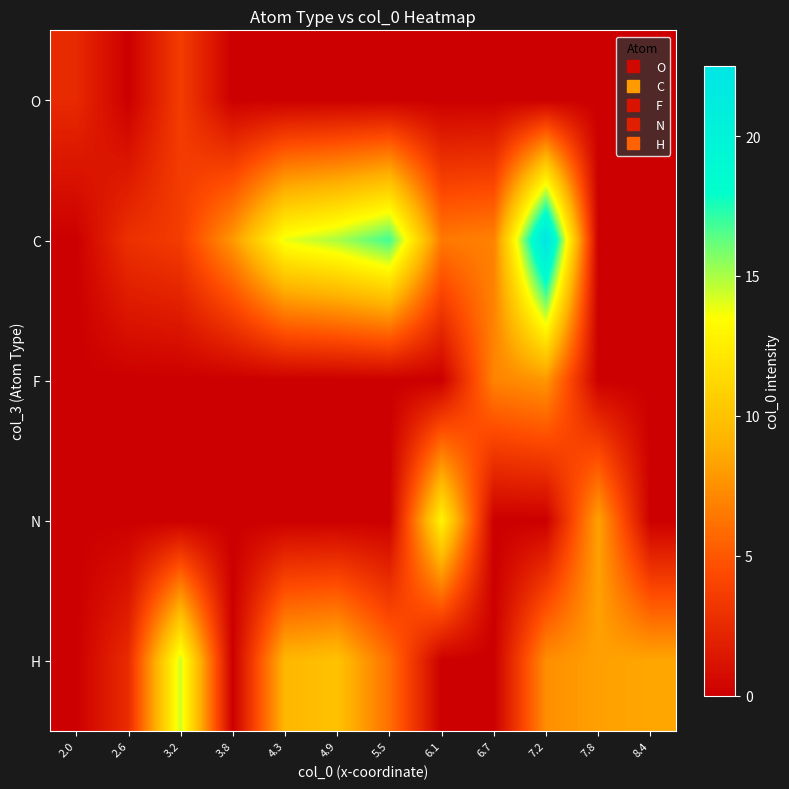

Reading right to left, what are all the values shown in this chart?

O: 8.4=0.0	7.8=0.0	7.2=0.0	6.7=0.0	6.1=0.0	5.5=0.0	4.9=0.0	4.3=0.0	3.8=0.0	3.2=3.6	2.6=0.0	2.0=2.5
C: 8.4=0.0	7.8=0.0	7.2=22.5	6.7=6.9	6.1=6.5	5.5=16.9	4.9=15.0	4.3=13.9	3.8=7.9	3.2=3.6	2.6=2.9	2.0=0.0
F: 8.4=0.0	7.8=0.0	7.2=7.8	6.7=7.0	6.1=0.0	5.5=0.0	4.9=0.0	4.3=0.0	3.8=0.0	3.2=0.0	2.6=0.0	2.0=0.0
N: 8.4=0.0	7.8=8.3	7.2=0.0	6.7=0.0	6.1=12.9	5.5=0.0	4.9=0.0	4.3=0.0	3.8=0.0	3.2=0.0	2.6=0.0	2.0=0.0
H: 8.4=8.5	7.8=8.2	7.2=7.4	6.7=0.0	6.1=0.0	5.5=6.1	4.9=9.9	4.3=9.3	3.8=0.0	3.2=14.4	2.6=2.6	2.0=0.0